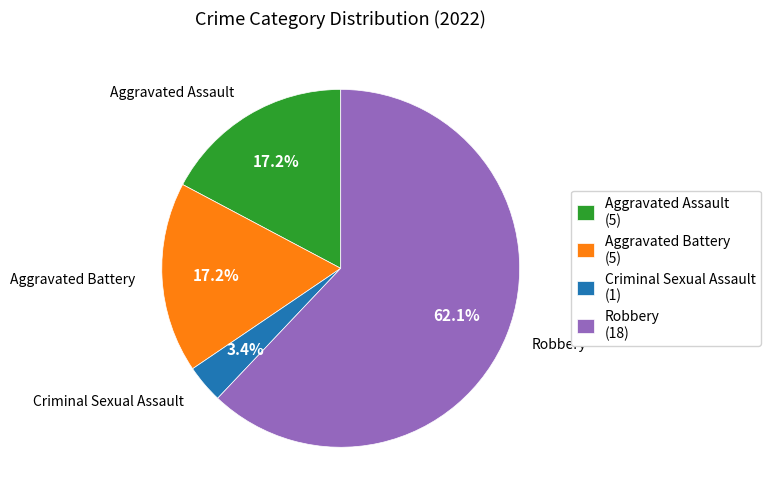

Count the number of slices in the pie.

4